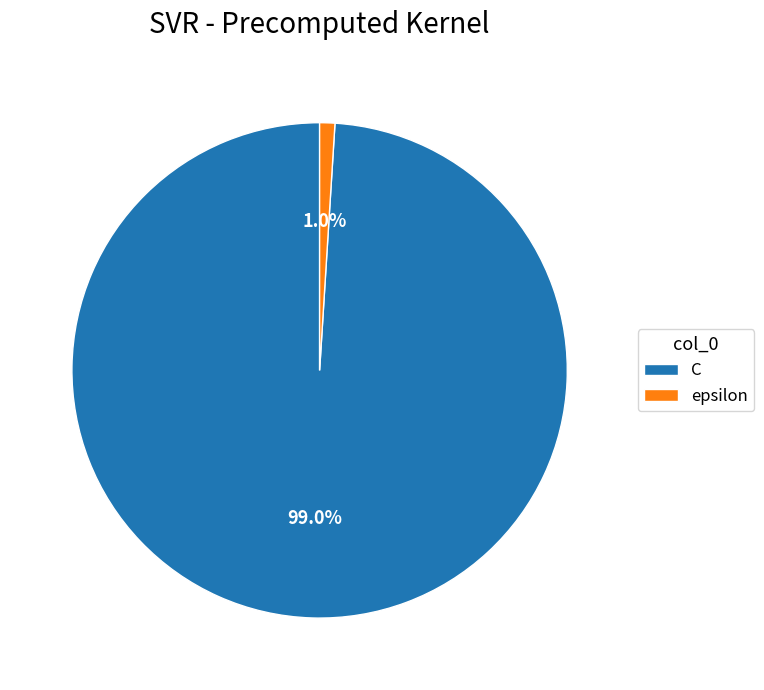

What portion of the pie excludes epsilon?

99.0%